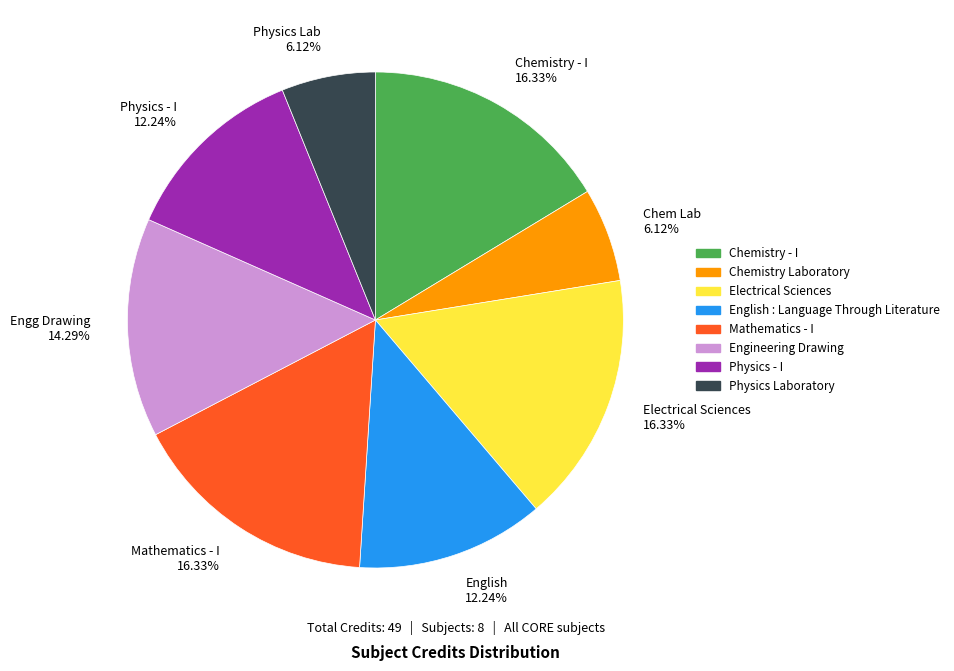

Does Chem Lab account for over 50% of the chart?

No